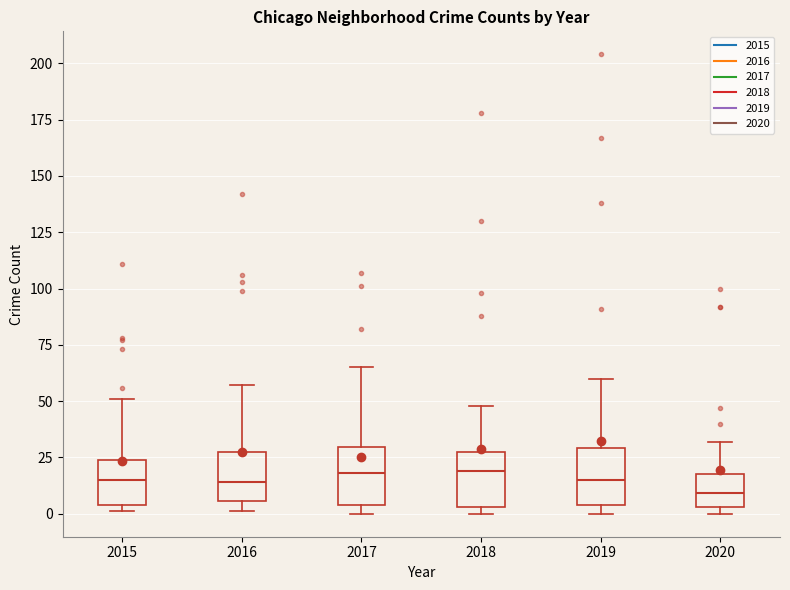

Where does the upper whisker of the box at x = 2017 end on the y-axis? The values are not printed on the chart, so give them approximately, as read against the axis.

65